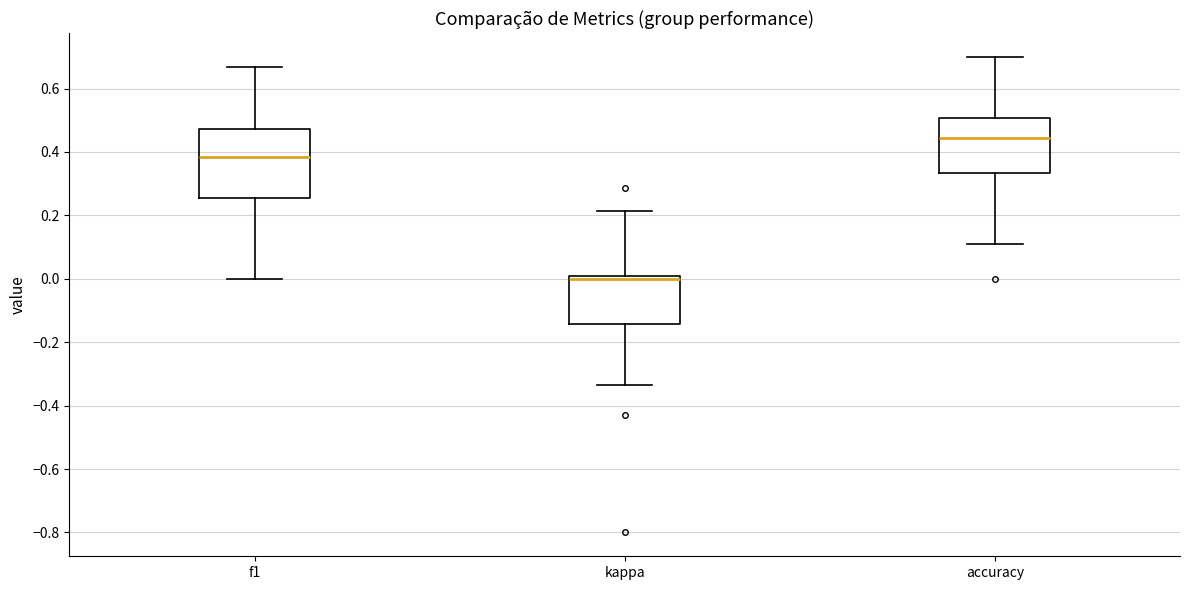

Which box is the tallest, from its lower edge to its upper edge?

f1